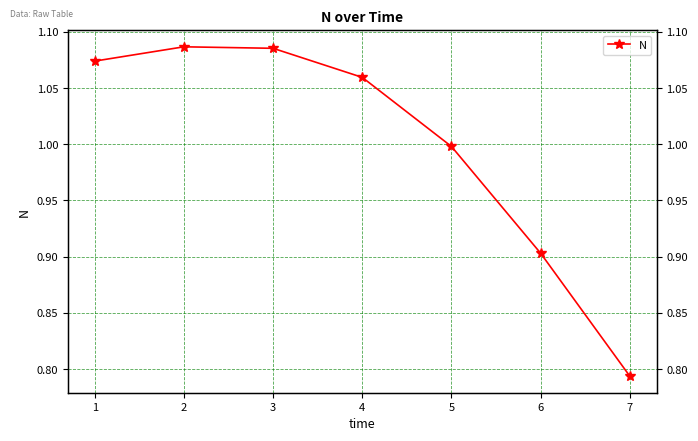

Where does the data first go above 1?

1